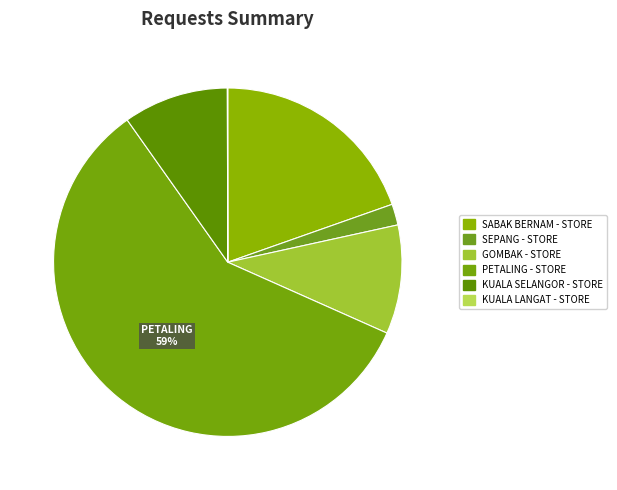

To the nearest percent, what is the difference between the GOMBAK - STORE and SEPANG - STORE slice percentages?

8%